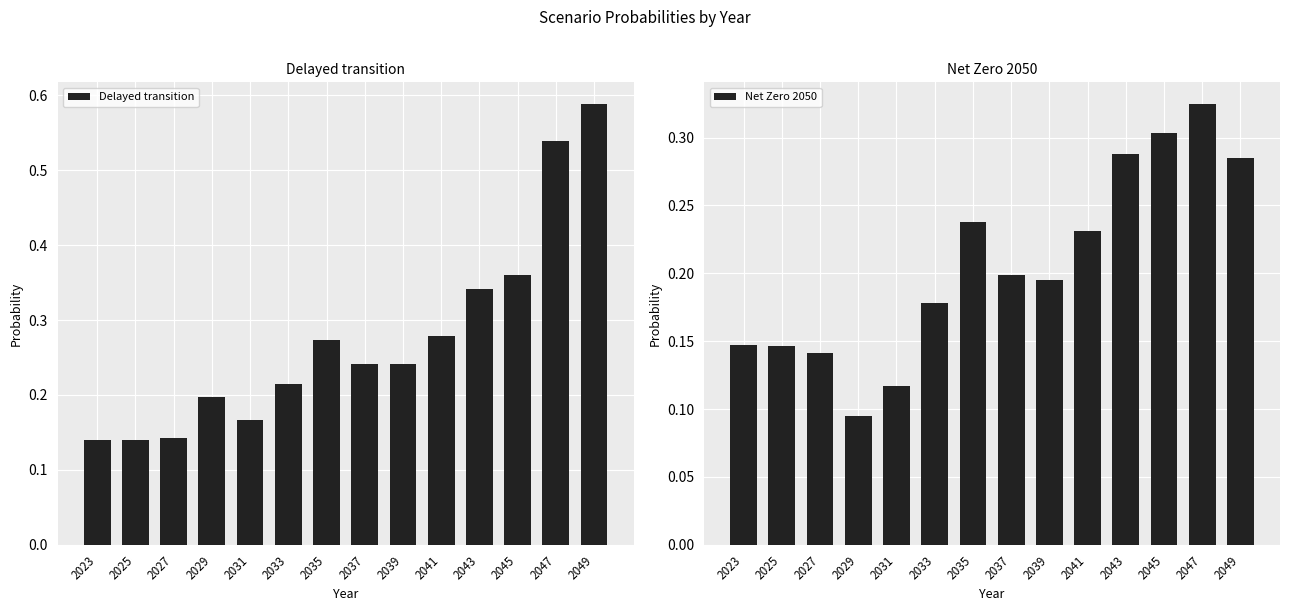

True or false: Delayed transition has a value of 0.2 at 2027.

False